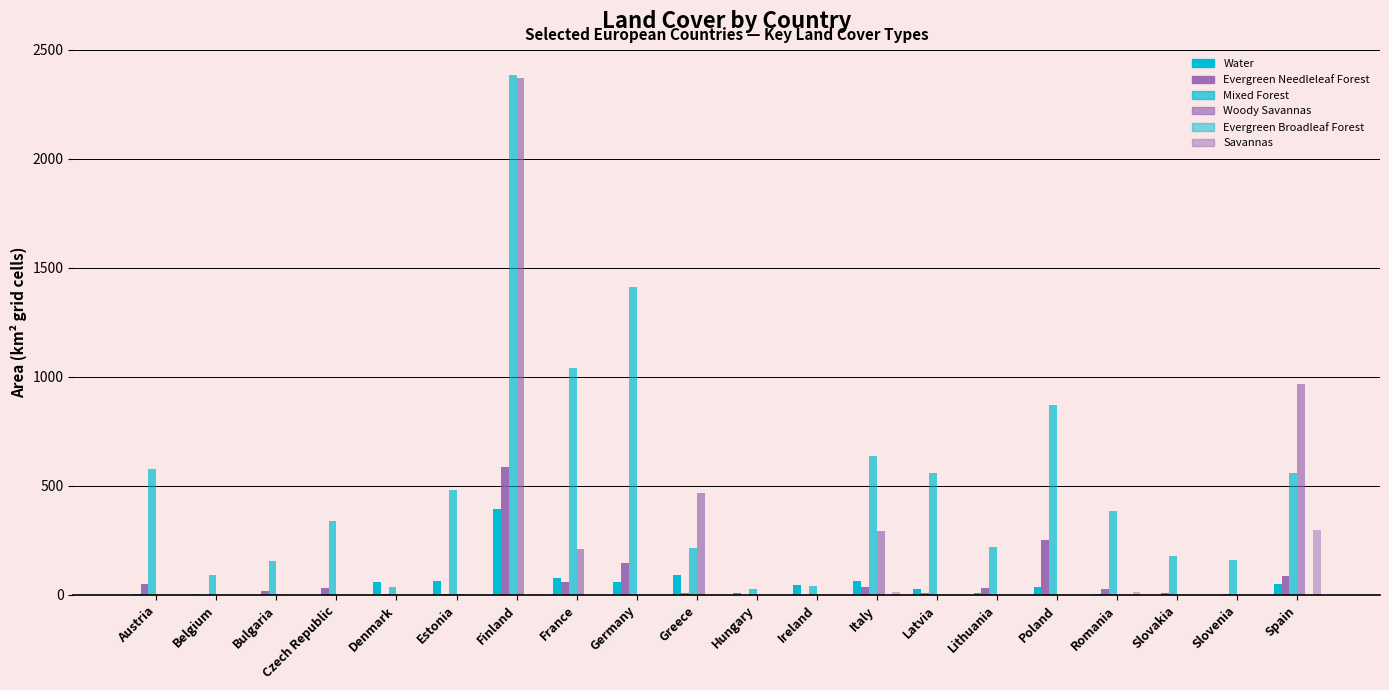

How many groups of bars are there?

20